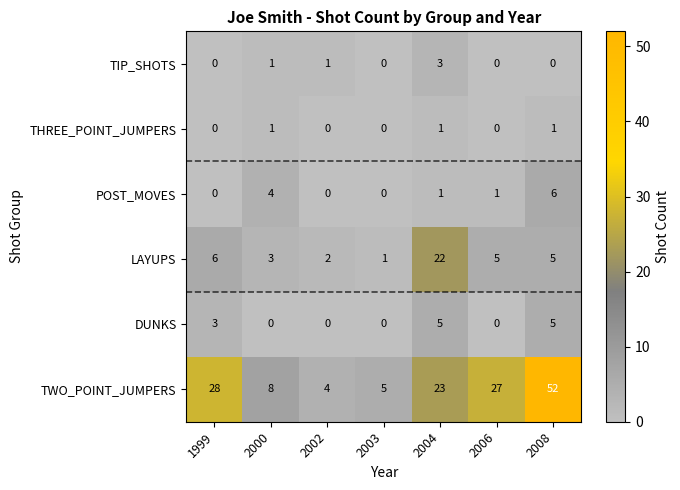

Which series changed the most between 2004 and 2008?

TWO_POINT_JUMPERS